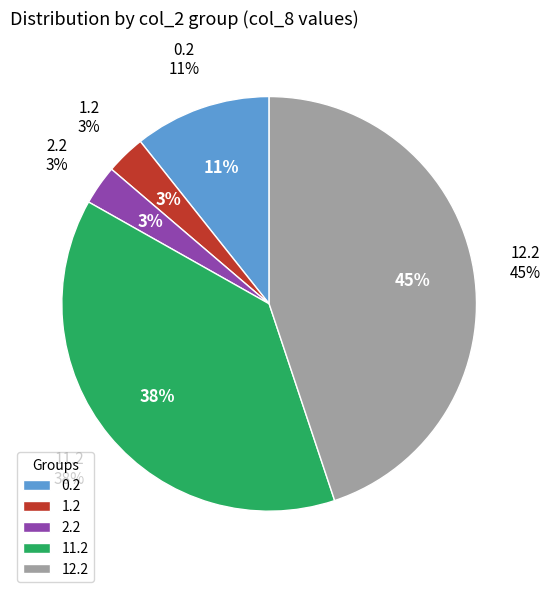

Do 7.2 and 11.2 together represent more than half of the pie?

No